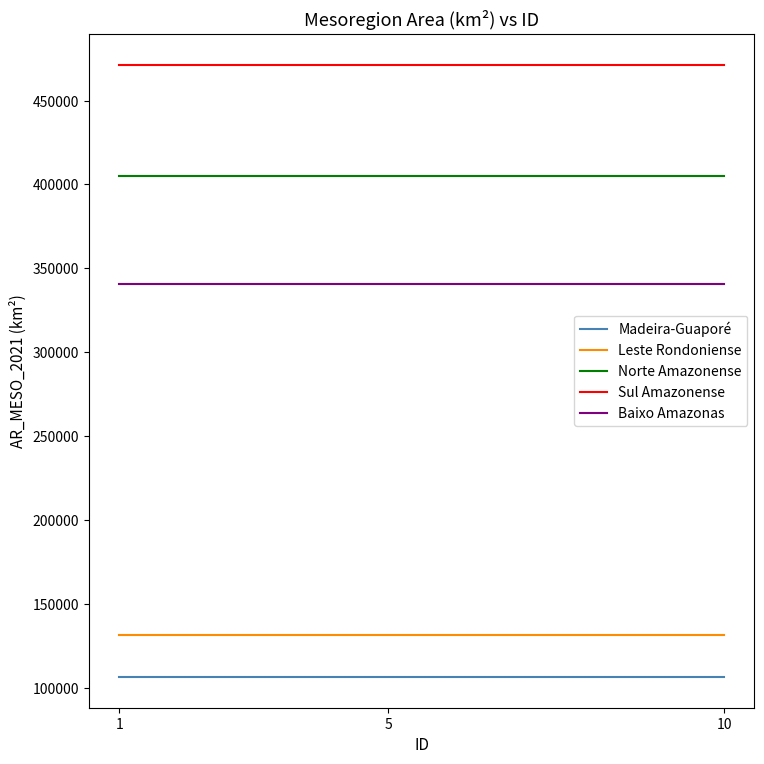

Is it true that Norte Amazonense equals 404877.2 at 1?

True